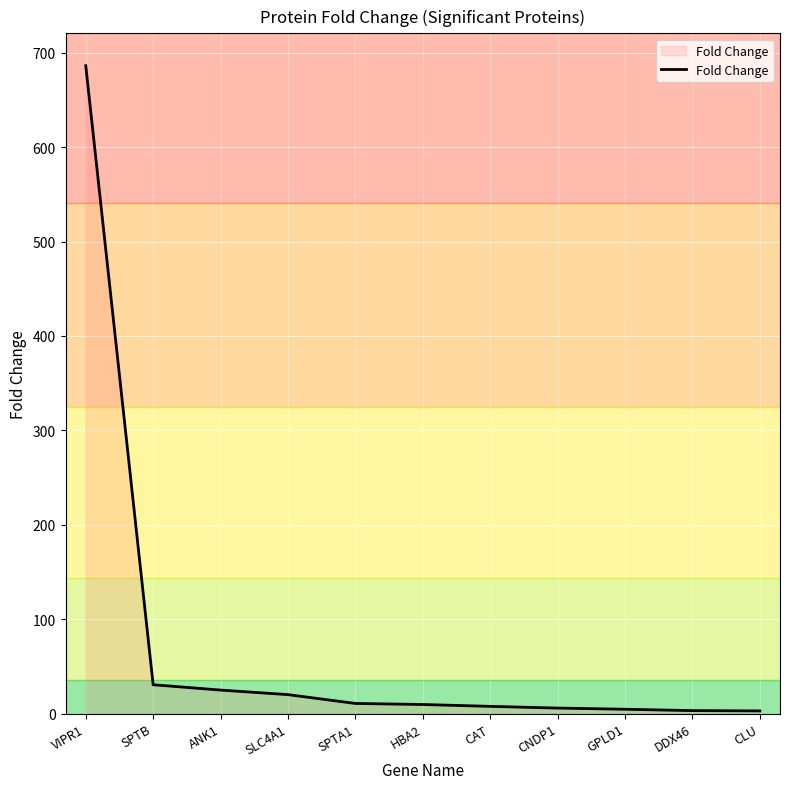

What is the average value?

73.3